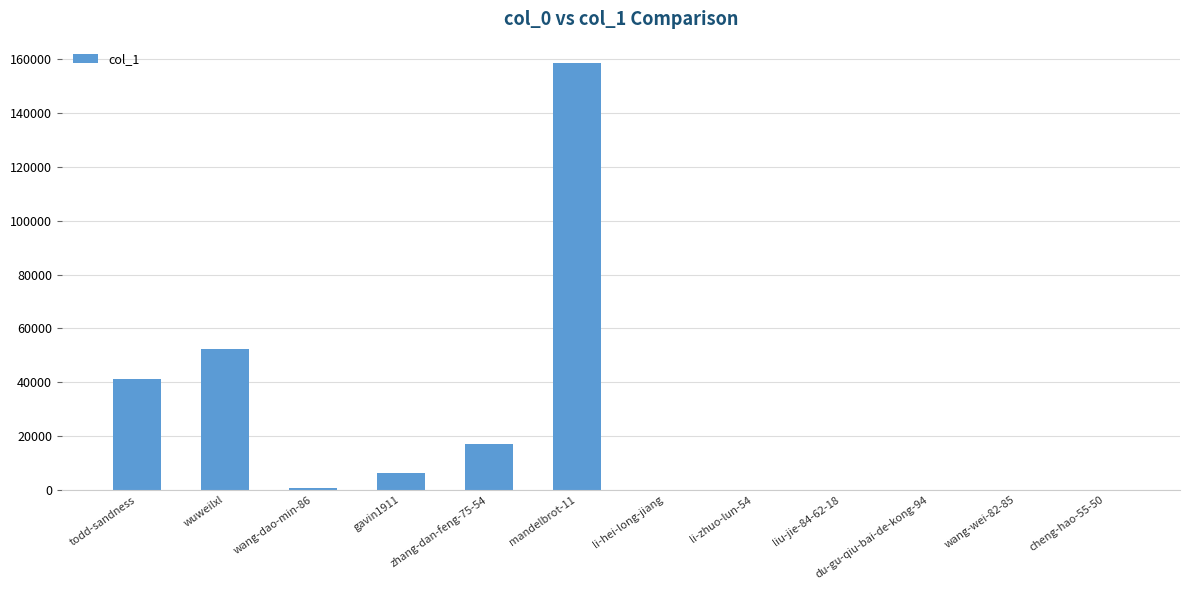

True or false: the data shows 33270 at mandelbrot-11.

False